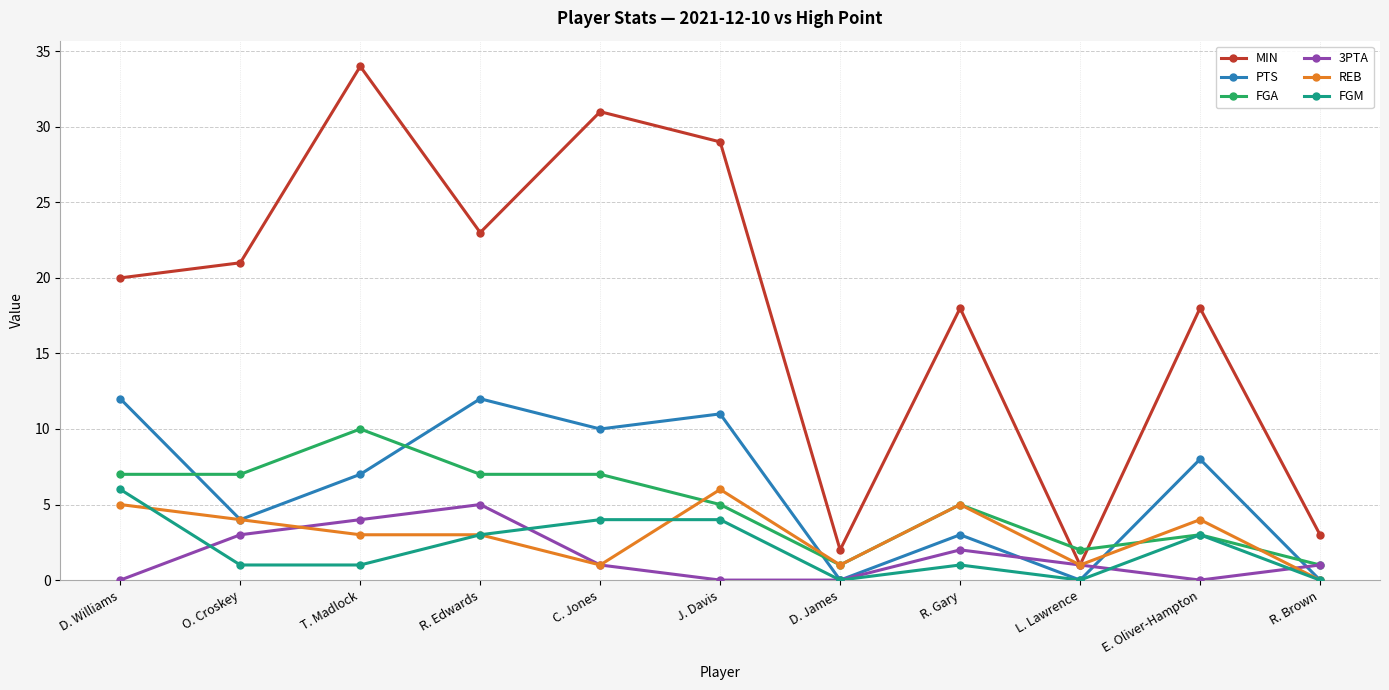

Which series has the widest spread of values?

MIN